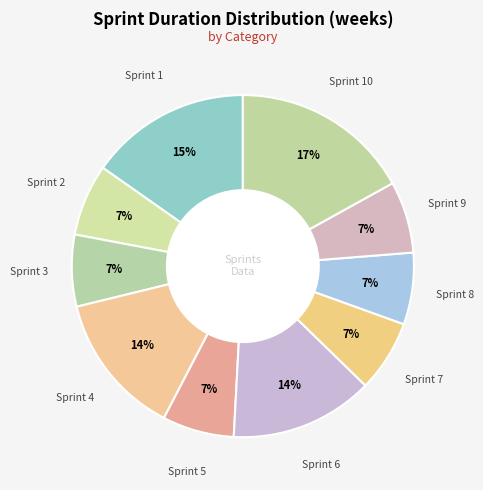

How many slices are in this pie chart?

10